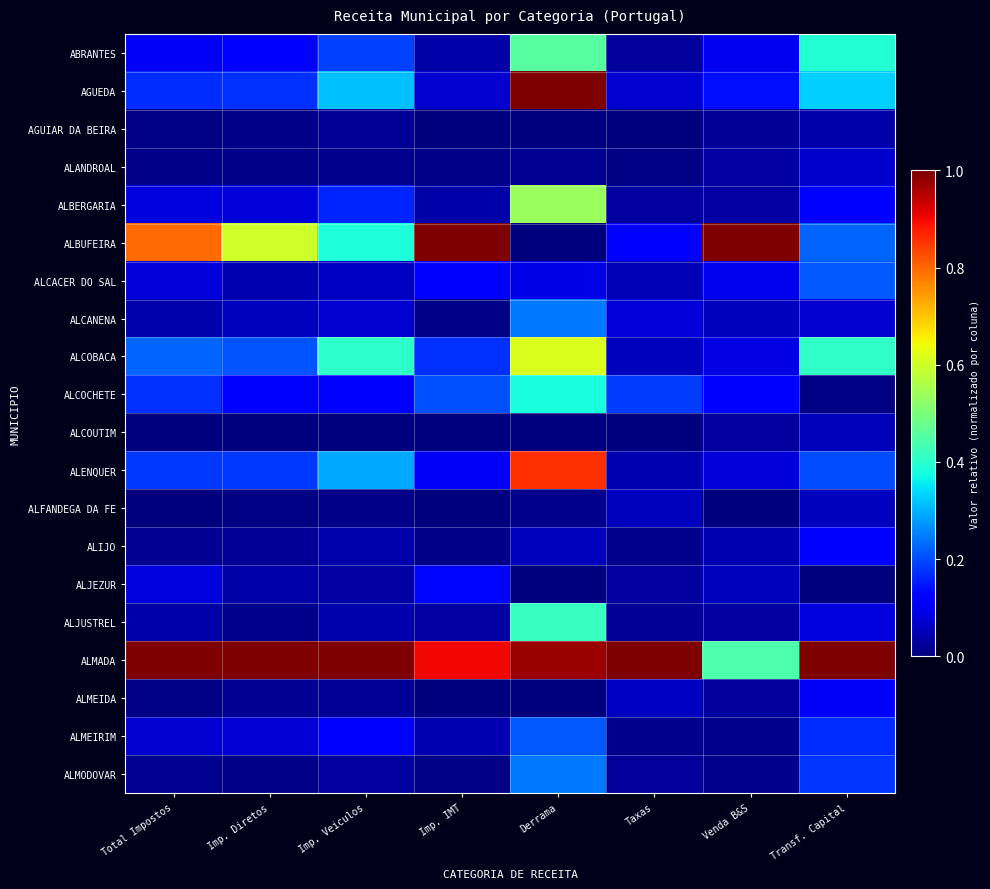

At how many categories does at least one series exceed 0?

8